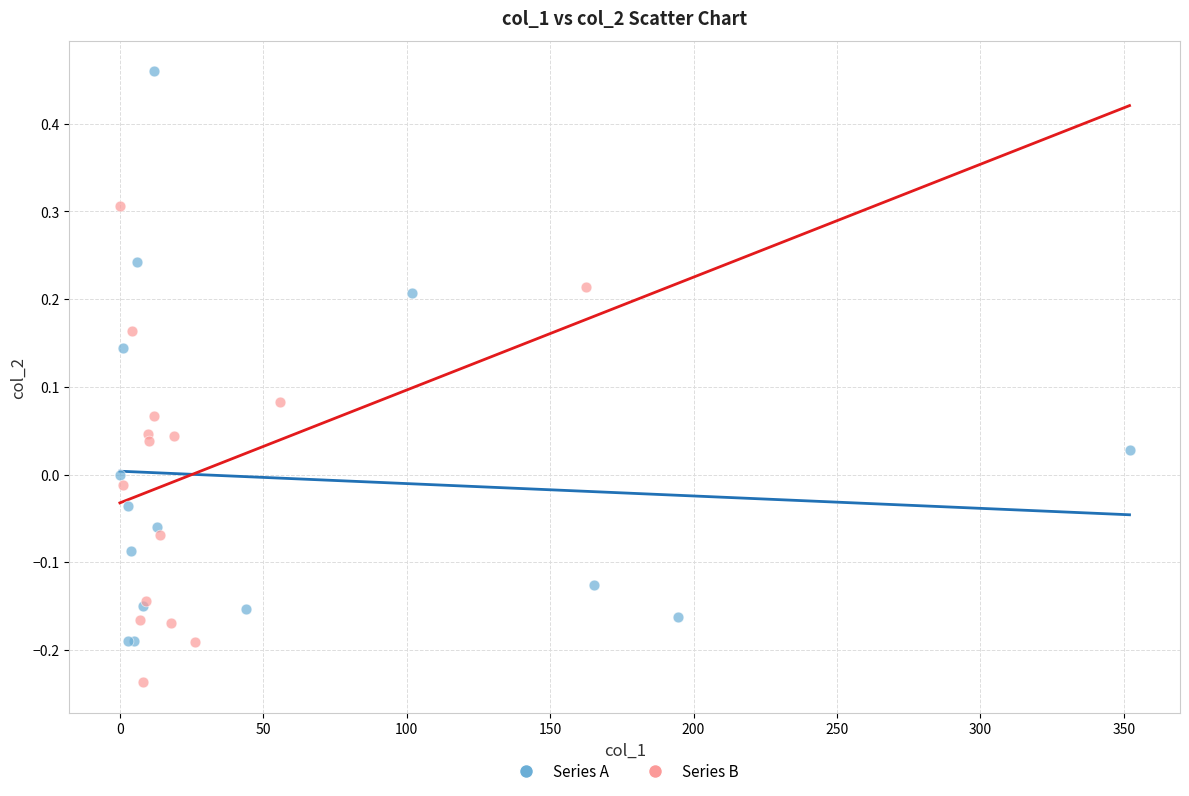

Which series contains the lowest Y value?

Series B